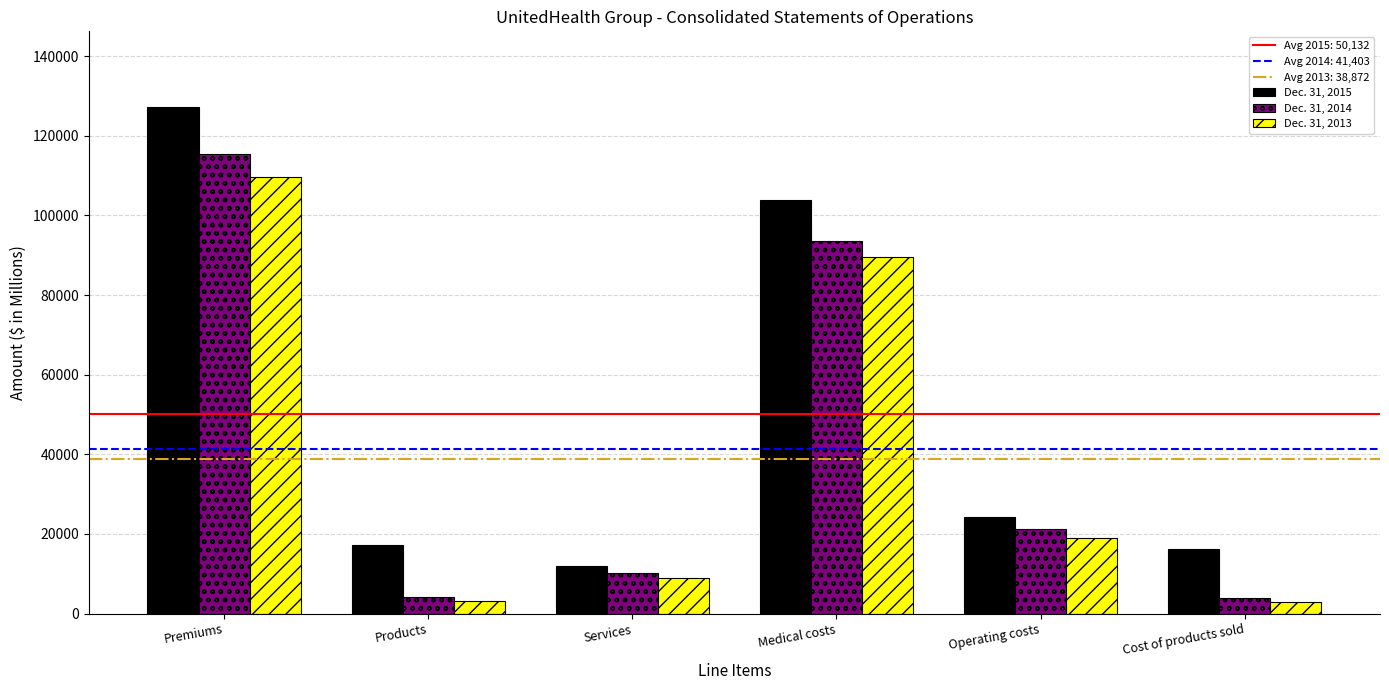

What is the difference between the maximum and minimum values in the Dec. 31, 2015 series?

115241